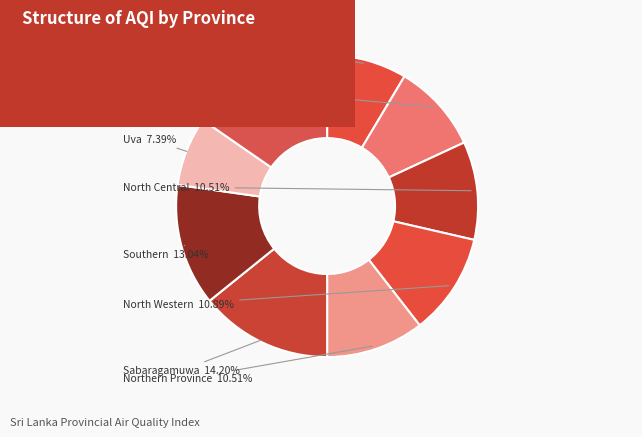

How many segments does this pie chart have?

9